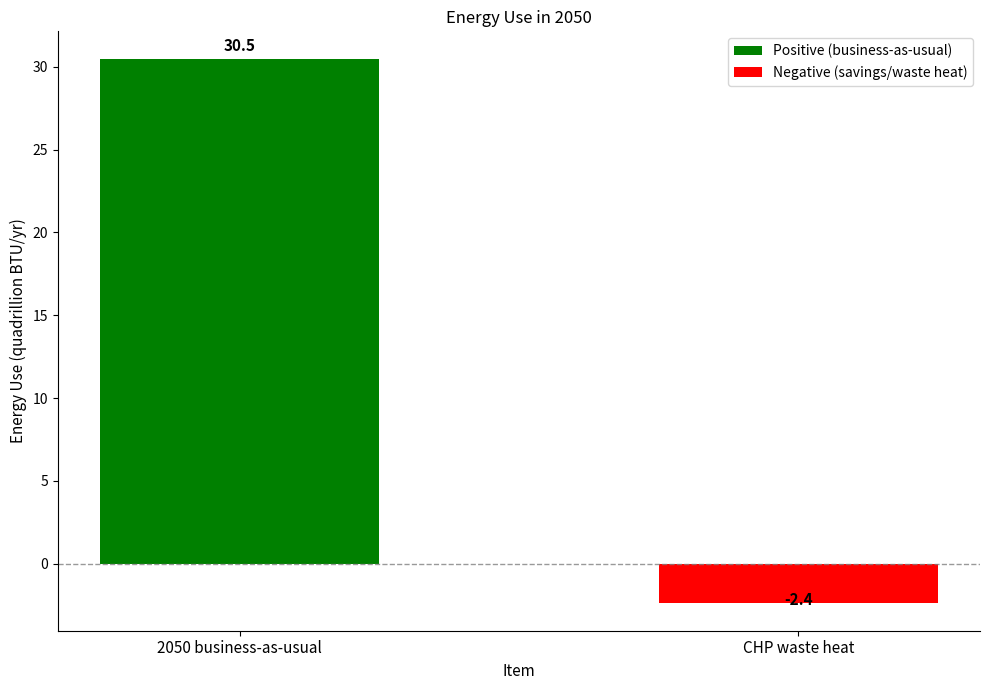

What is the maximum value shown in the chart?

30.5